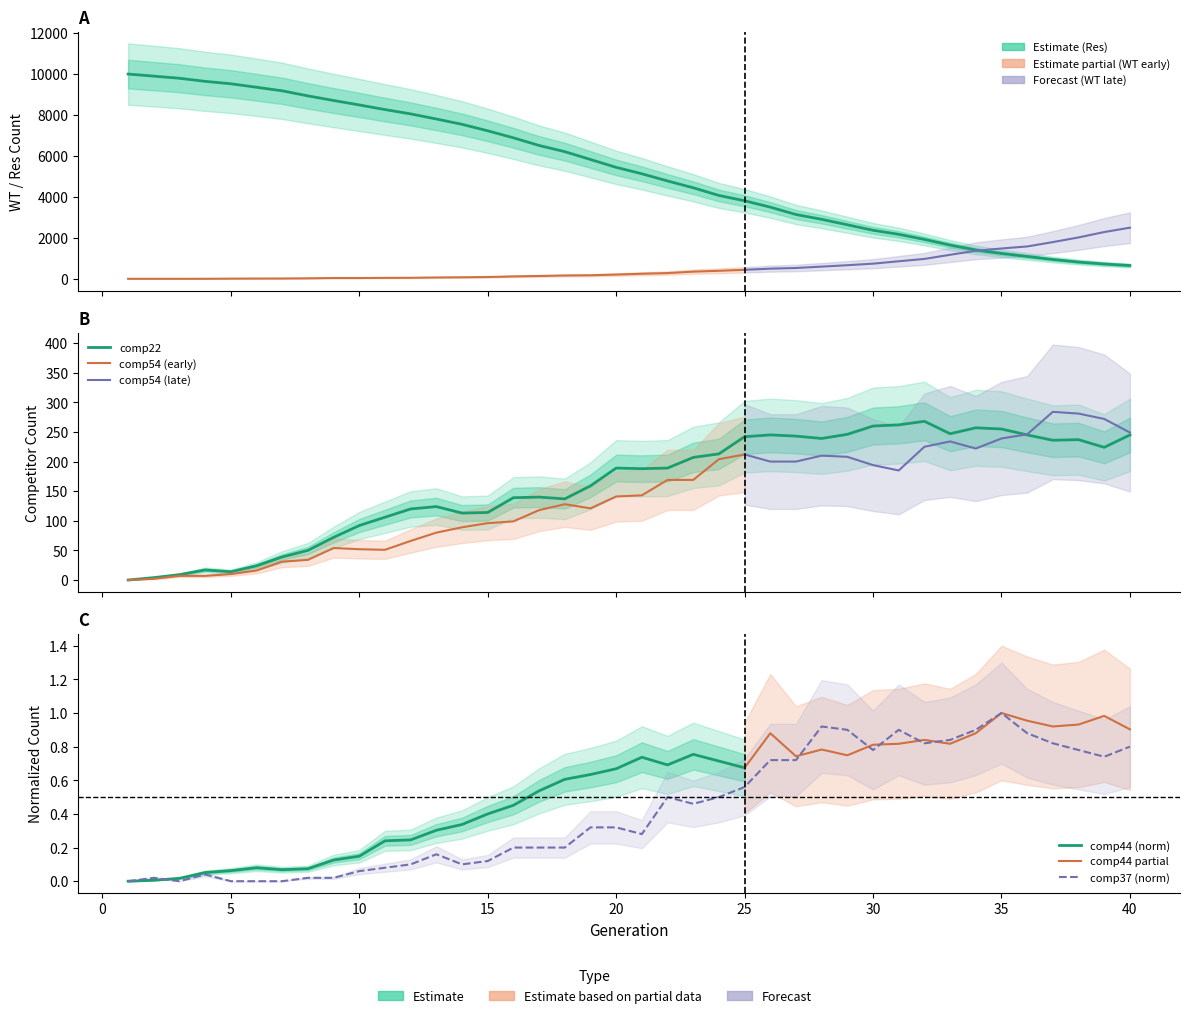

What is the total value across all series at 8?

8984.0